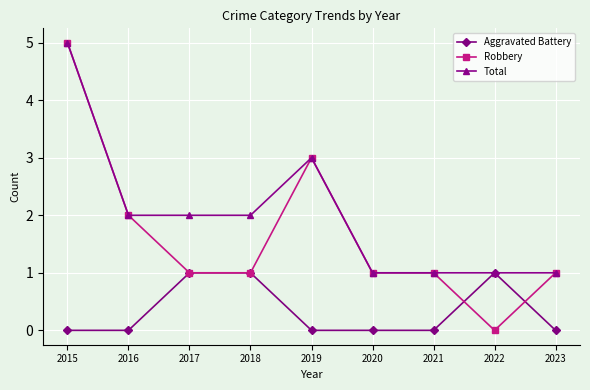

Which category has the highest value in the Total series?

2015